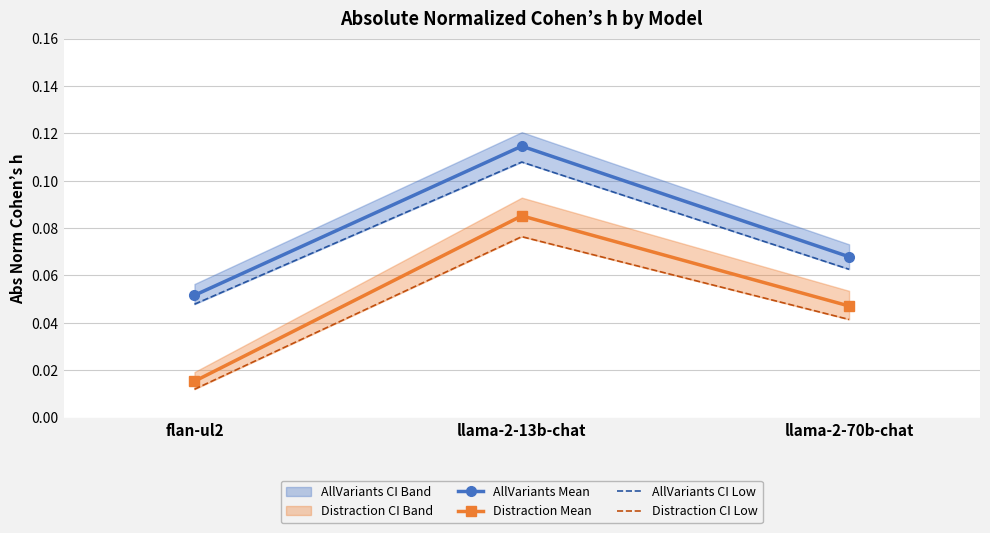

What is the approximate value of absval_norm_cohens_h_allvariants_ci_low at llama-2-70b-chat?

0.1